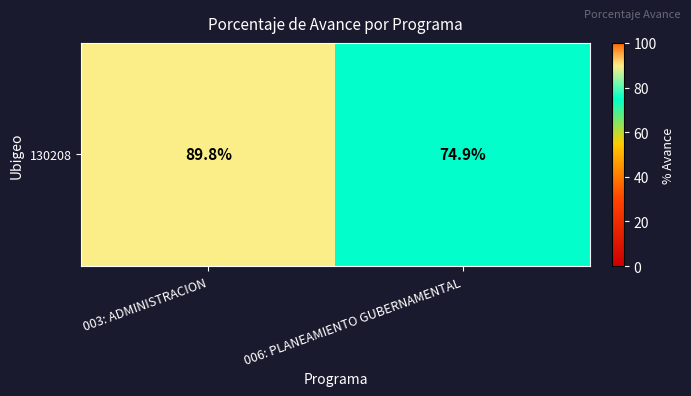

How many data points are above 89?

1